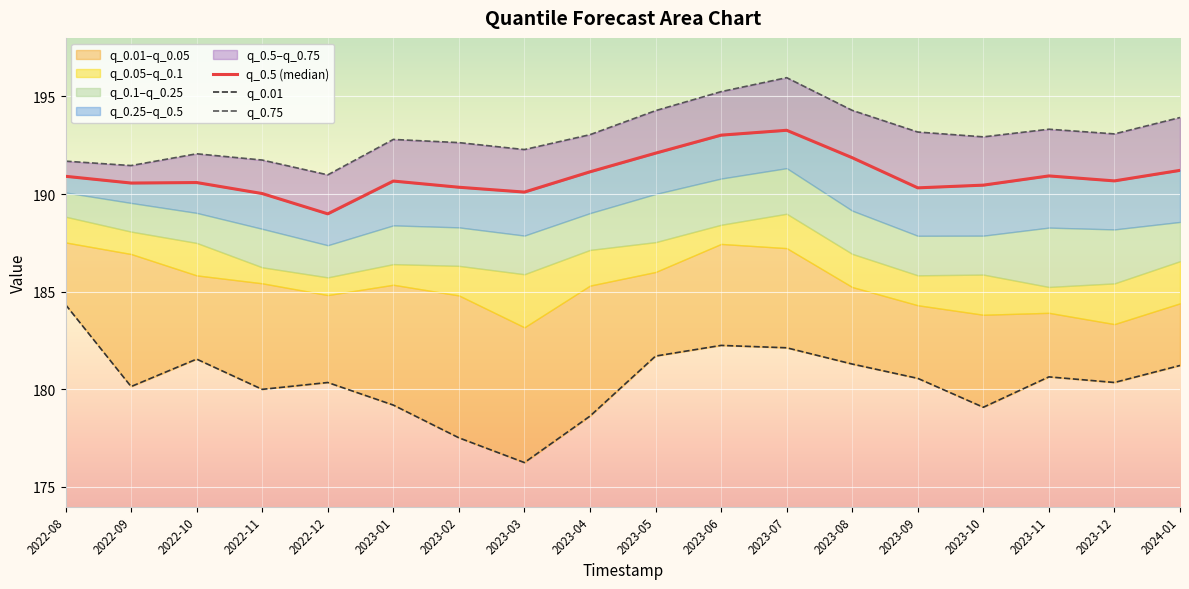

What is the maximum value shown in the chart?

196.0